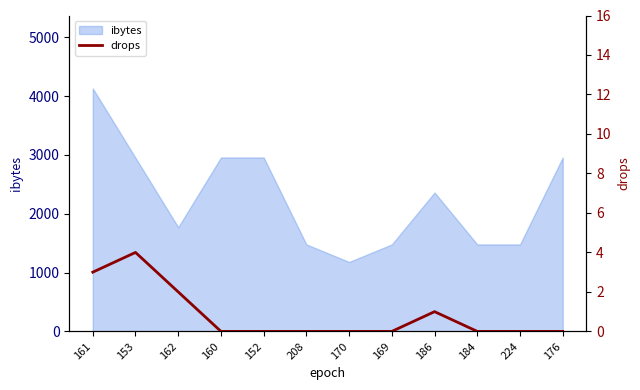

Is it true that ibytes equals 2360 at 186?

True